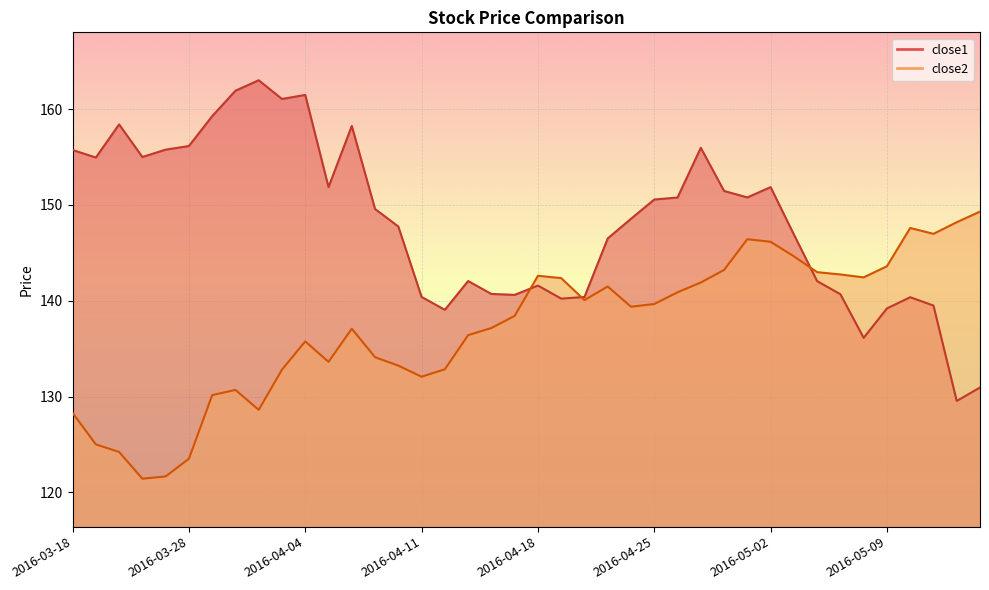

Which series has the largest total across all categories?

close1